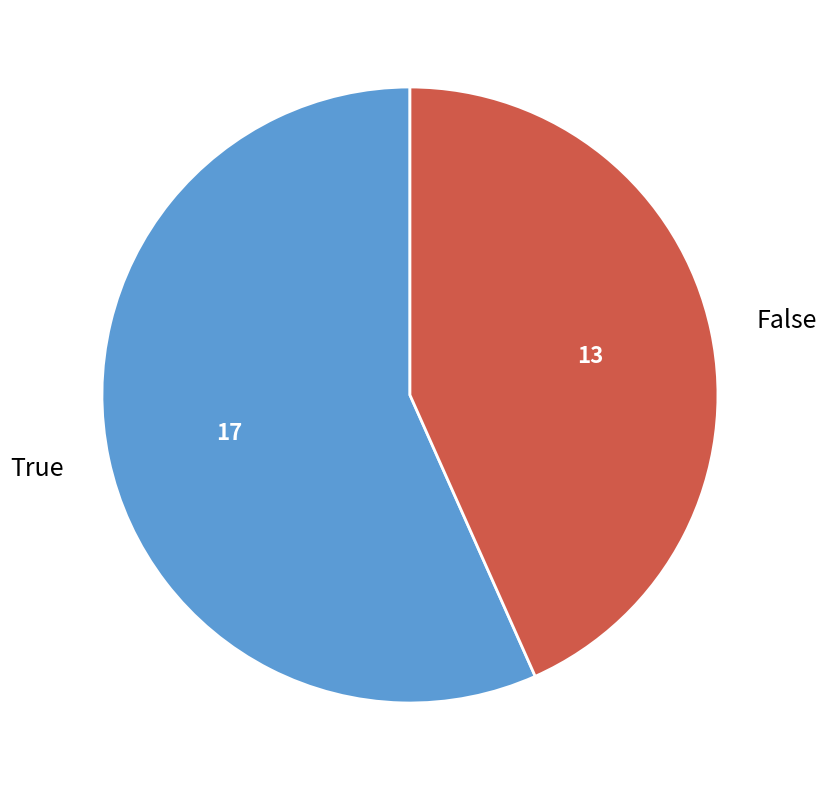

Approximately how many times larger is the value at False compared to True?

0.8